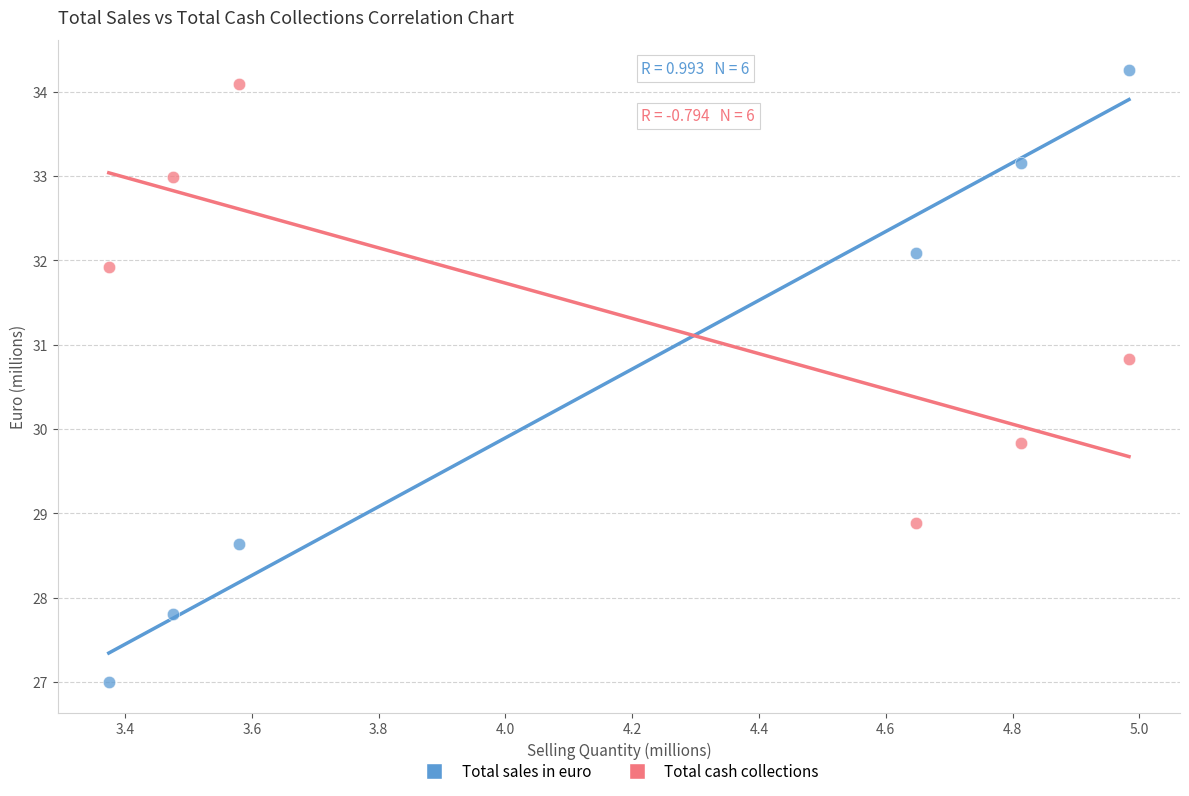

Which series contains the lowest Y value?

Total sales in euro